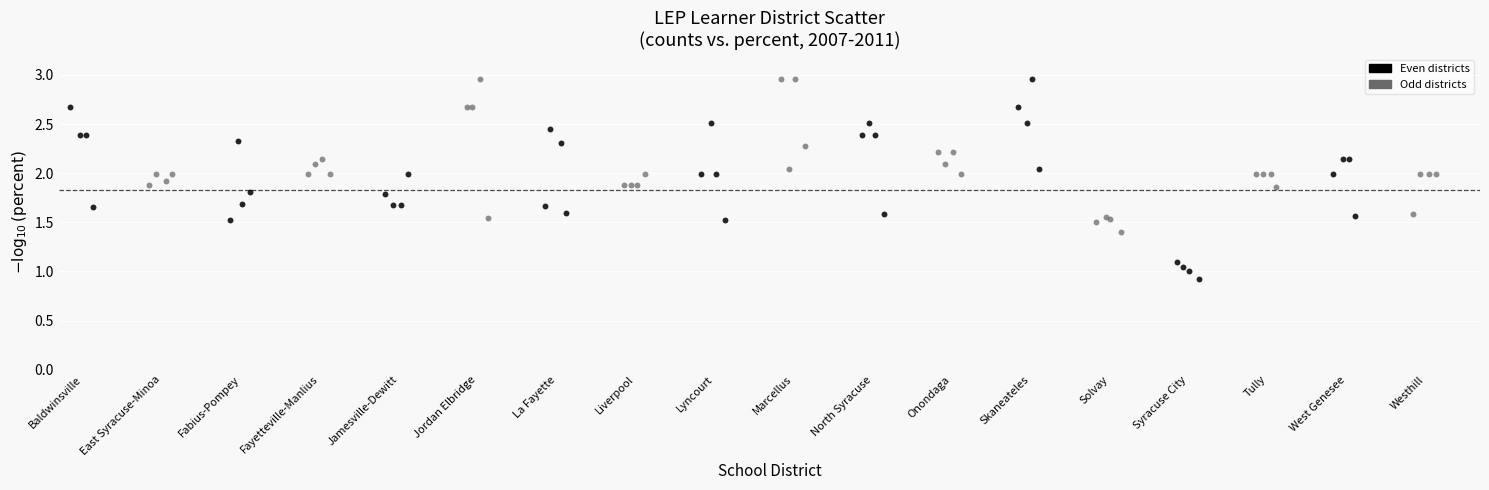

Which series contains the lowest Y value?

Even districts